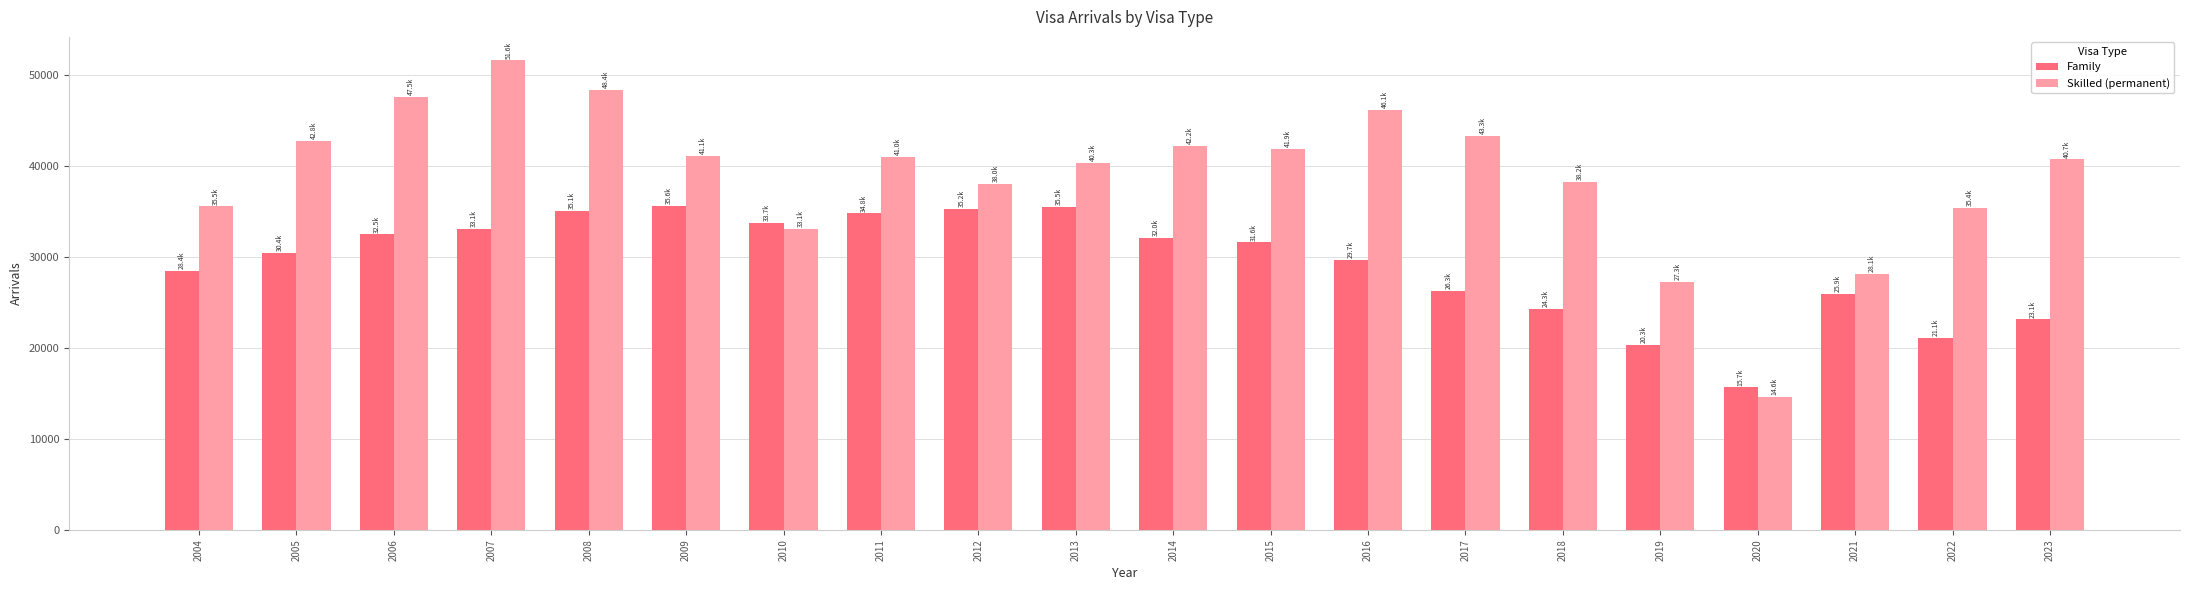

List the series in order of their overall mean, lowest first.

Family, Skilled (permanent)